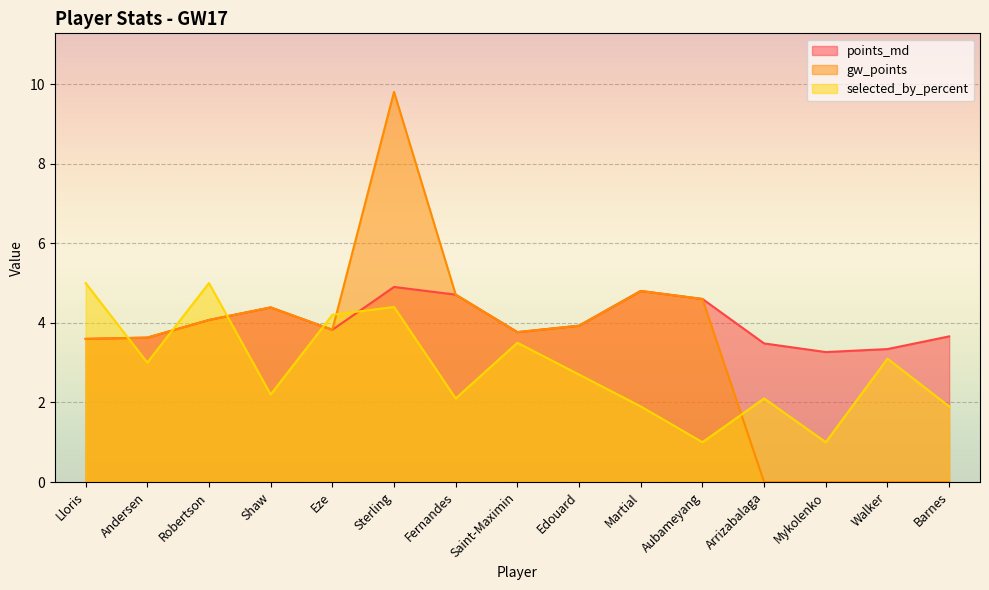

Count the number of data series in this chart.

3